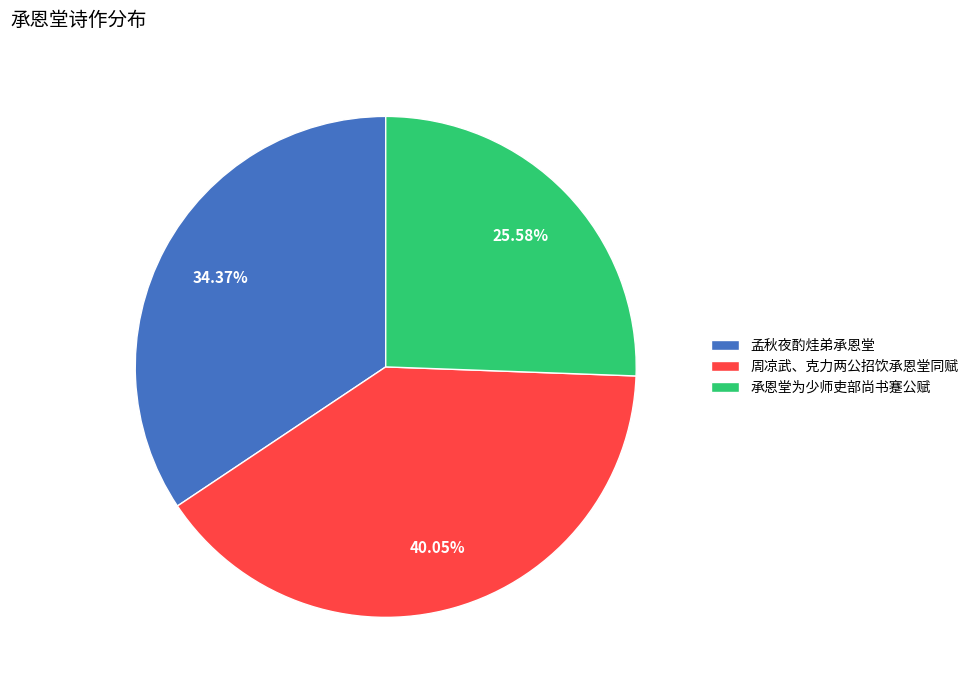

To the nearest percent, what percentage of the pie is 承恩堂为少师吏部尚书蹇公赋?

26%